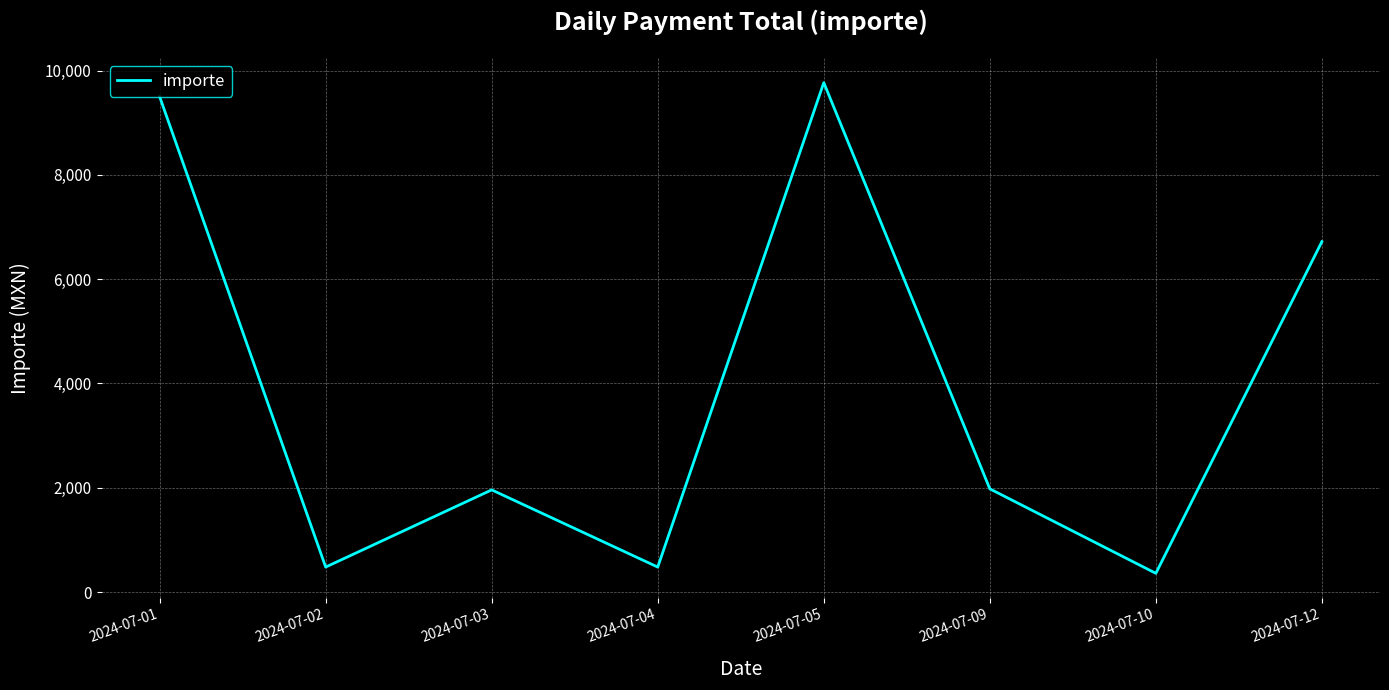

Count the number of categories in the chart.

8